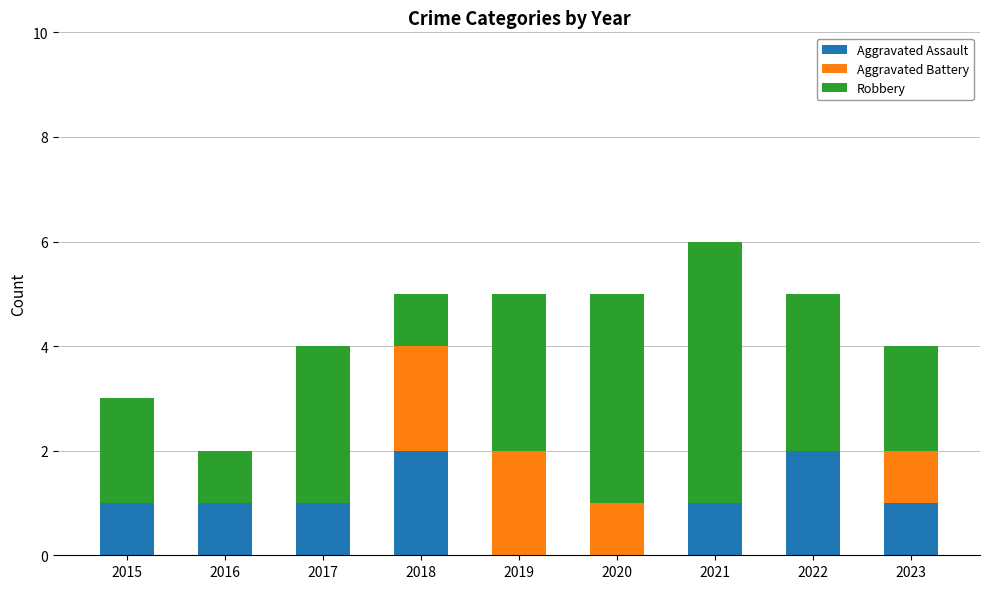

Reading right to left, what are the values for Aggravated Assault?

2023=1	2022=2	2021=1	2020=0	2019=0	2018=2	2017=1	2016=1	2015=1